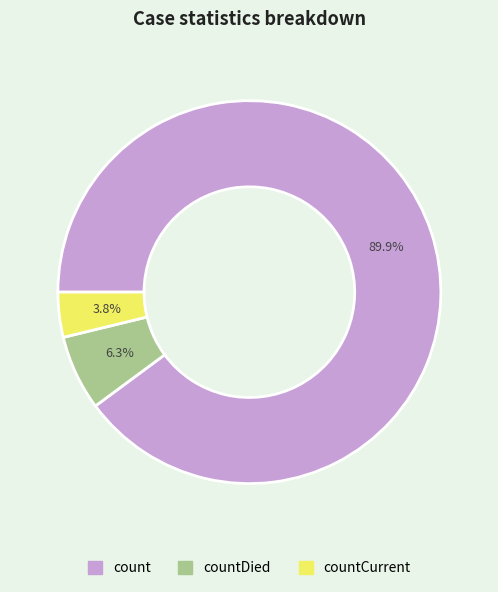

Does any single category account for the majority?

Yes